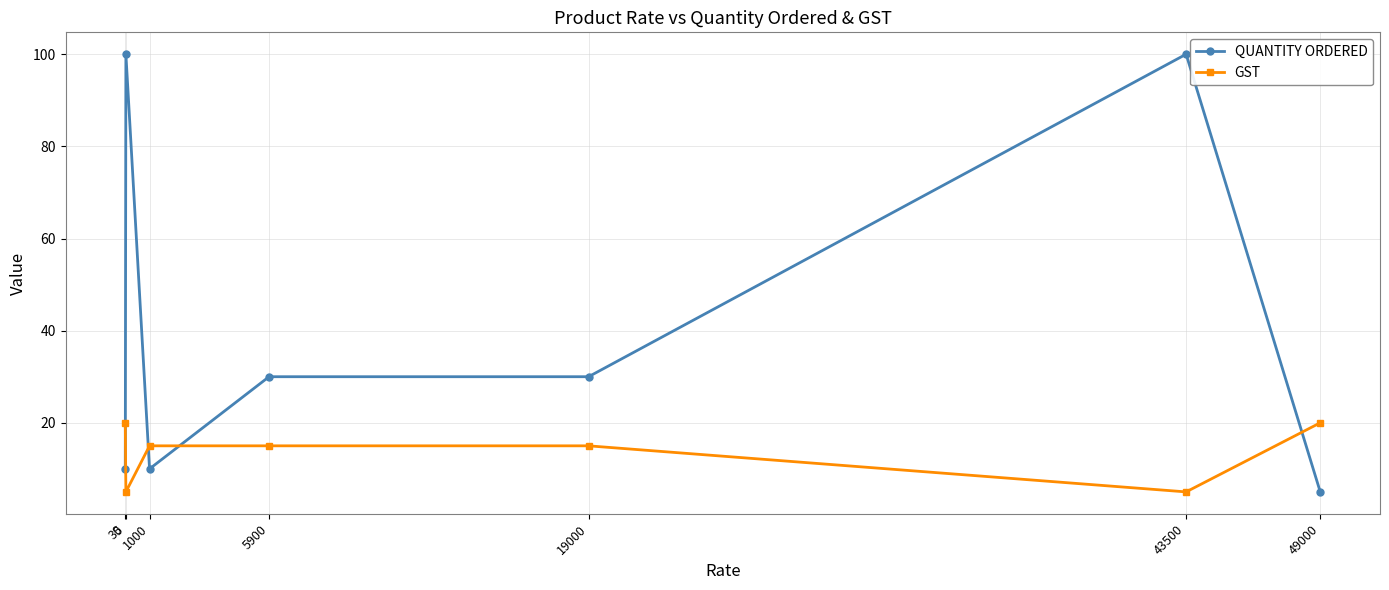

What is the highest value of the QUANTITY ORDERED series?

100